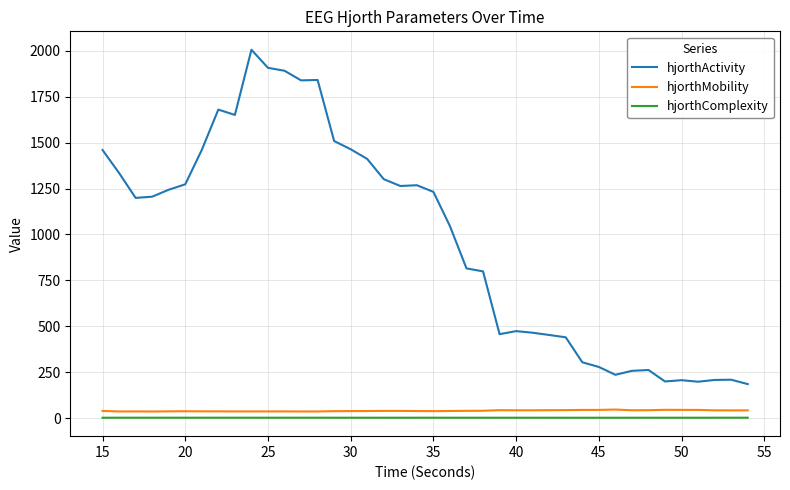

How many values in the hjorthActivity series exceed 1205?

20